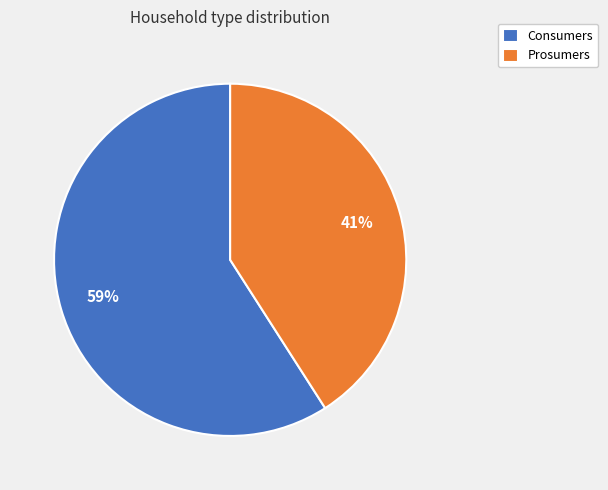

What percentage is the Prosumers slice, to the nearest percent?

41%